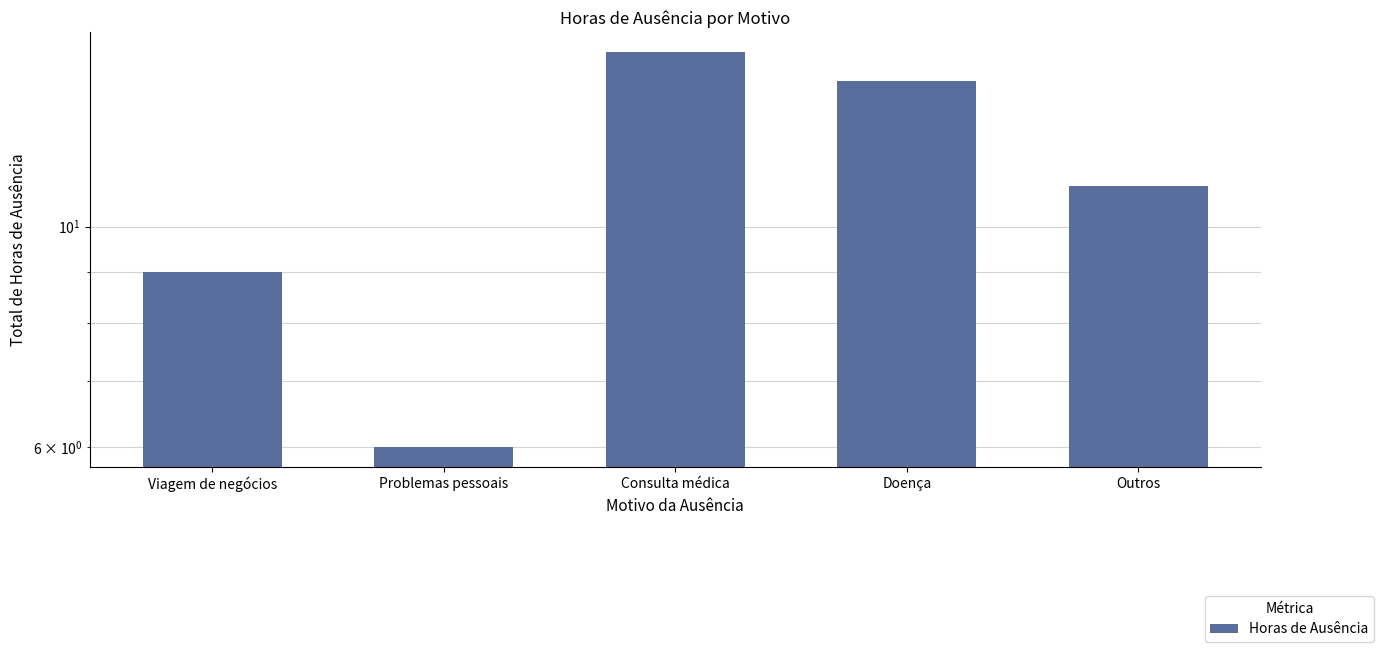

How many data points does each series have?

5